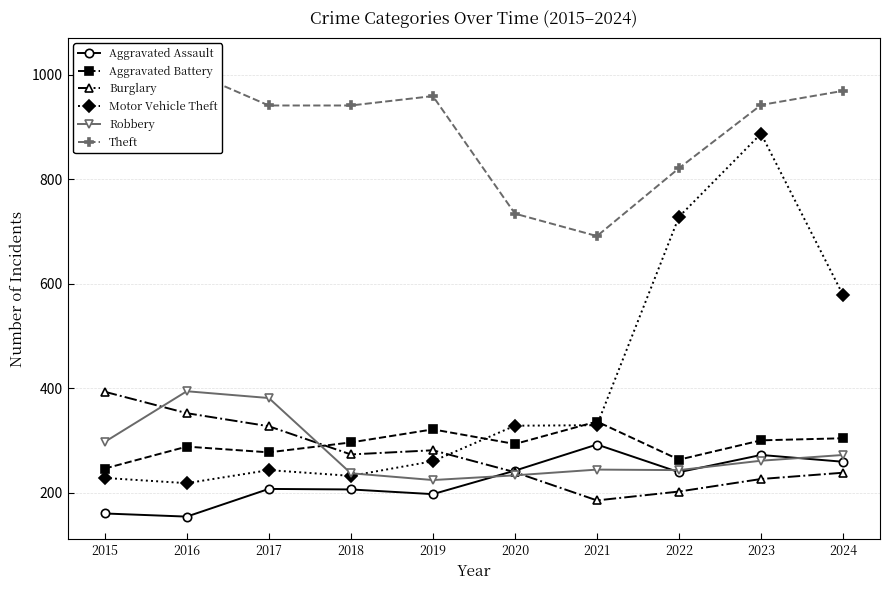

Read the Robbery value at 2020, to the nearest 5.

235